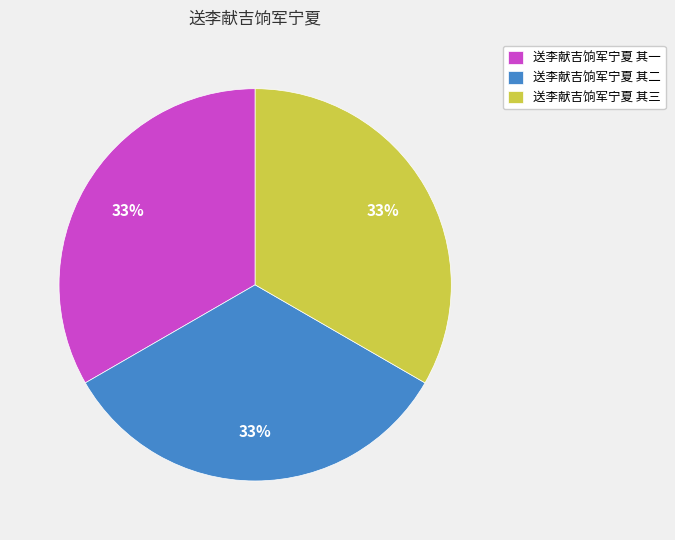

Is the sum of 送李献吉饷军宁夏 其三 and 送李献吉饷军宁夏 其一 greater than half?

Yes